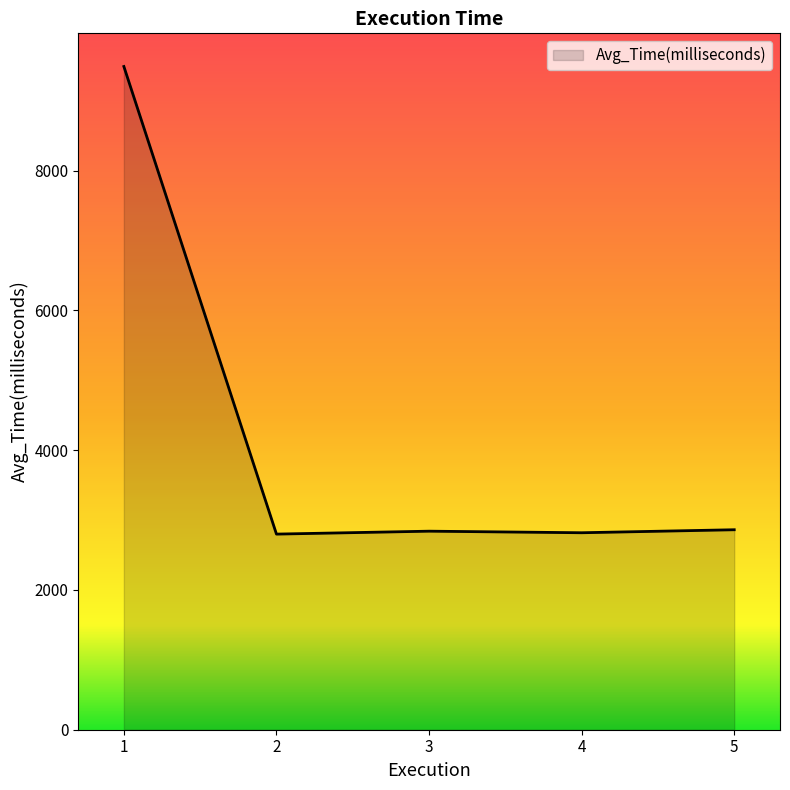

What is the greatest value displayed?

9488.3